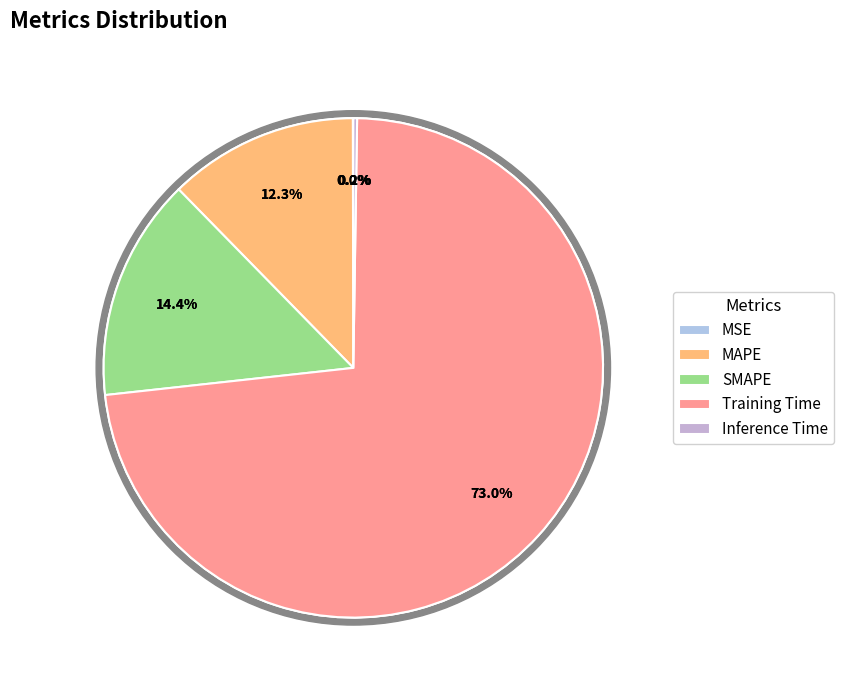

To the nearest percent, what is the difference between the largest and smallest slice percentages?

73%